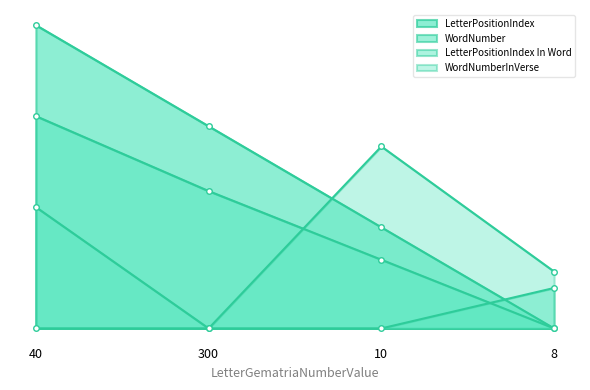

Reading right to left, list all the values displayed in this chart.

LetterPositionIndex: 8=0.0	10=33.3	300=66.7	40=100.0
WordNumber: 8=0.0	10=22.6	300=45.3	40=70.0
LetterPositionIndex In Word: 8=13.3	10=0.0	300=0.0	40=40.0
WordNumberInVerse: 8=18.8	10=60.0	300=0.0	40=0.0